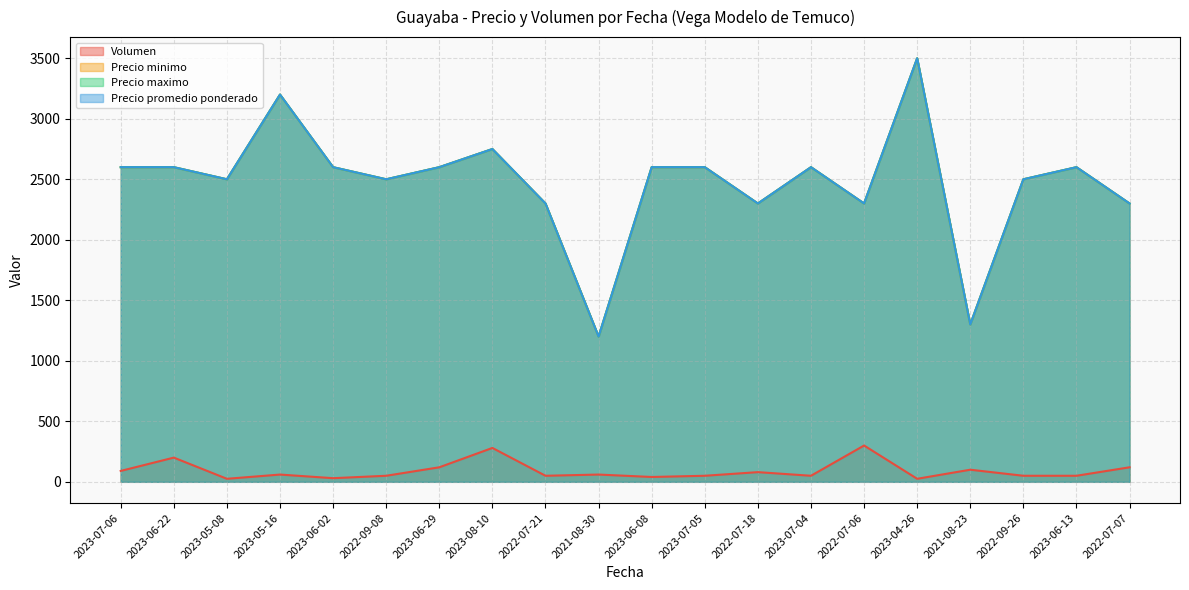

What is the label of the 18th point from the right?

2023-05-08